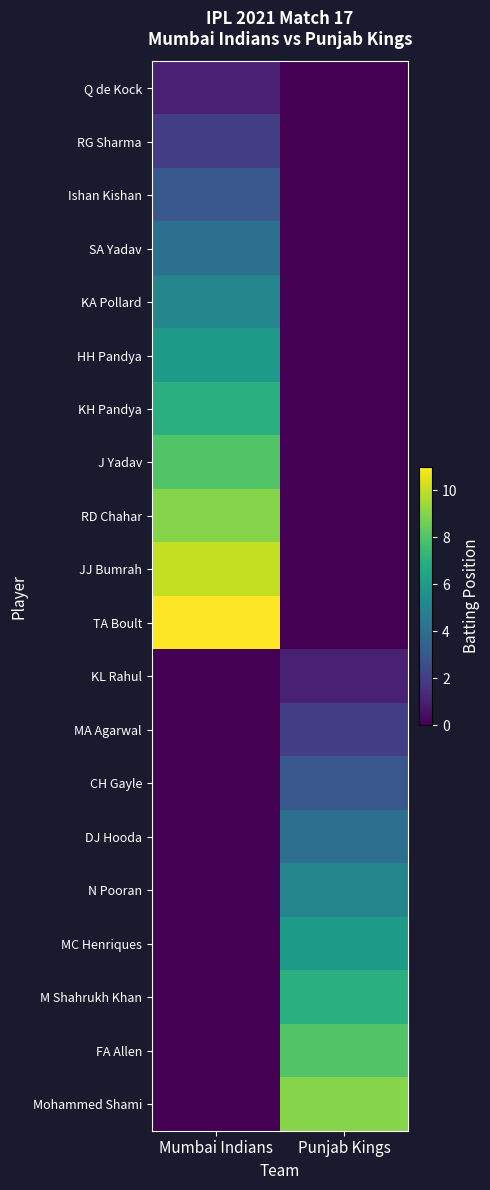

At how many categories does at least one series exceed 5?

2